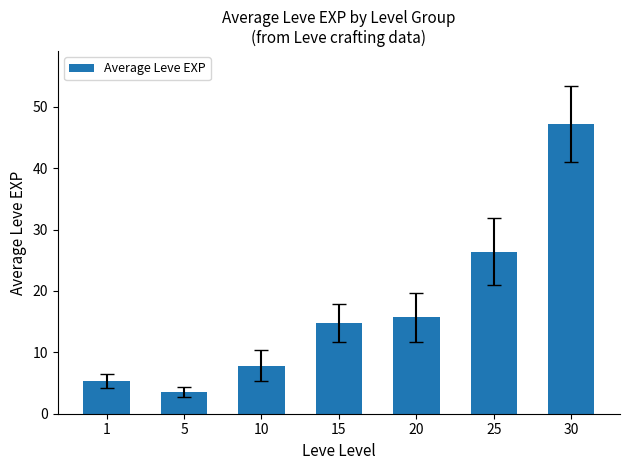

Rank the categories by value from lowest to highest.

5, 1, 10, 15, 20, 25, 30